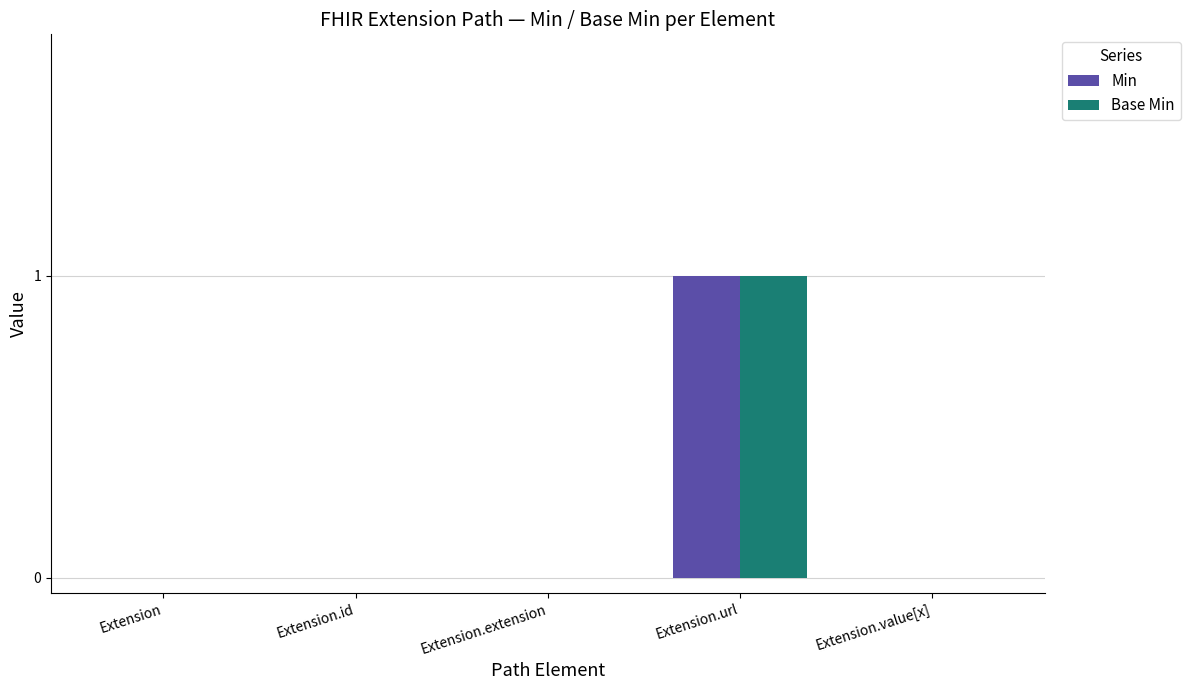

What are all the series names shown in the legend?

Min, Base Min